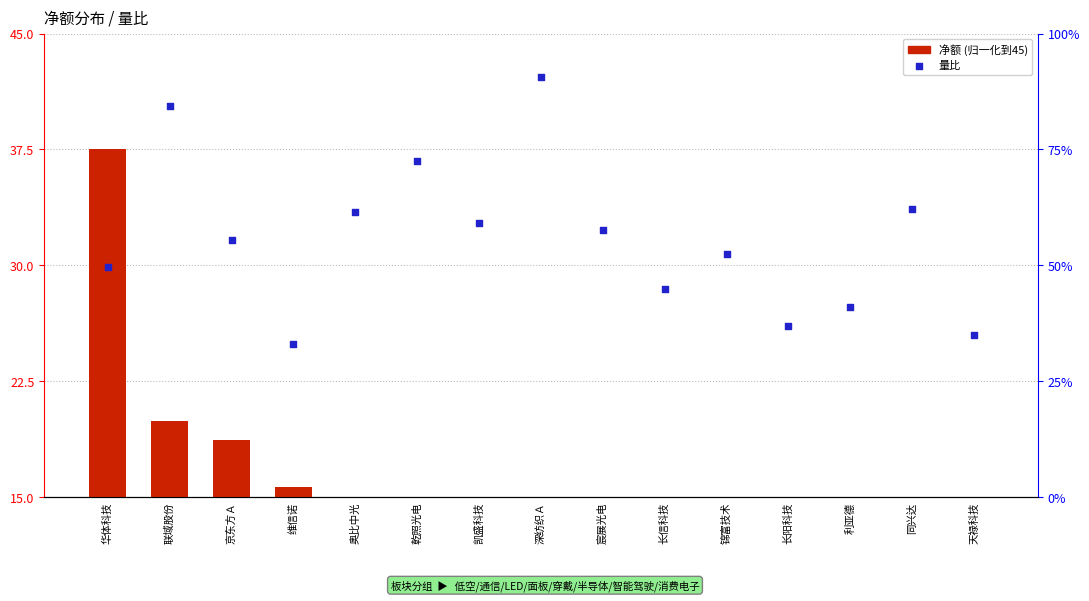

At which category is the sum across all series the highest?

华体科技